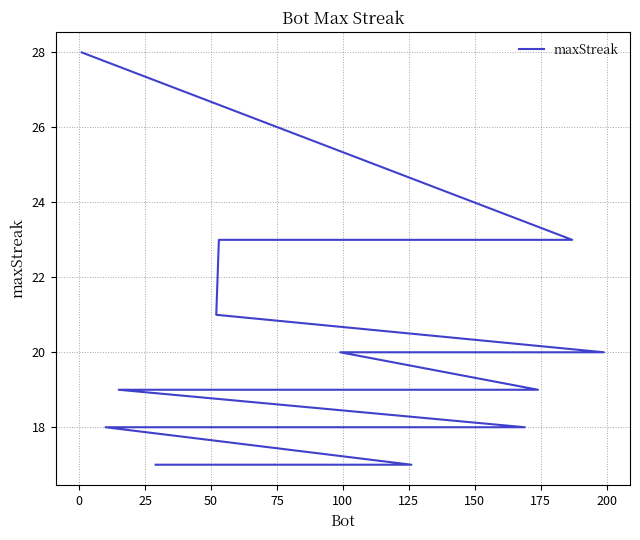

The value at 17 is 24. True or false?

False